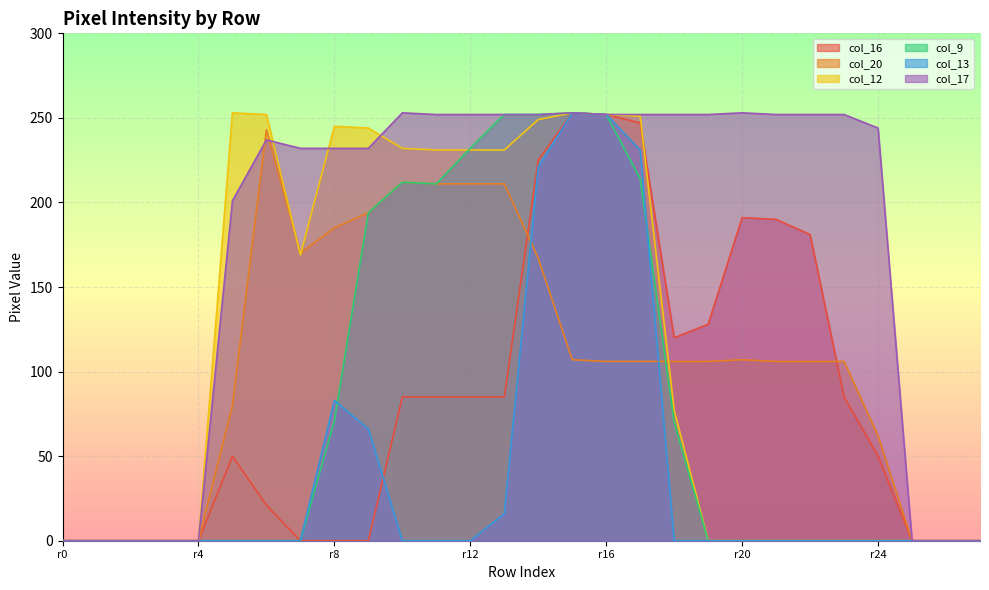

Is it true that col_20 equals -153 at r0?

False